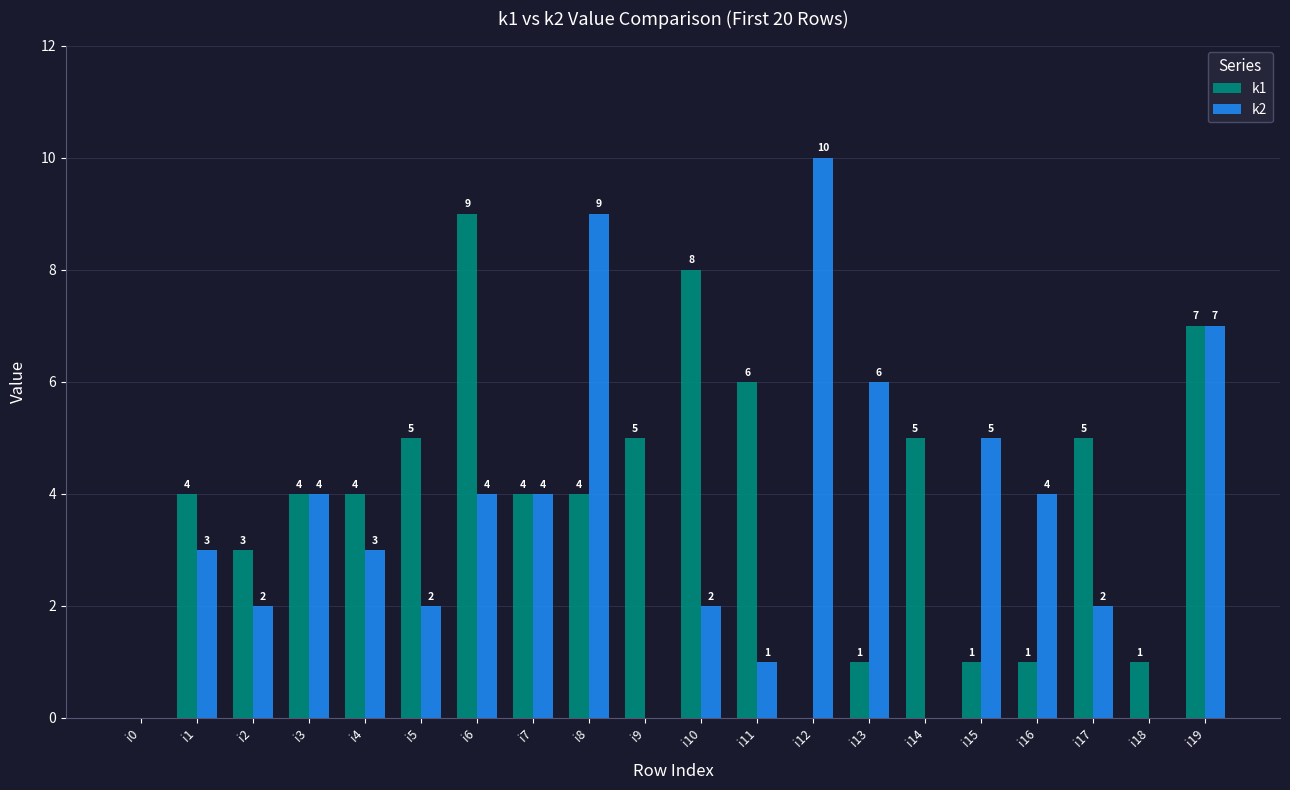

How many k2 values are between 2 and 5?

11